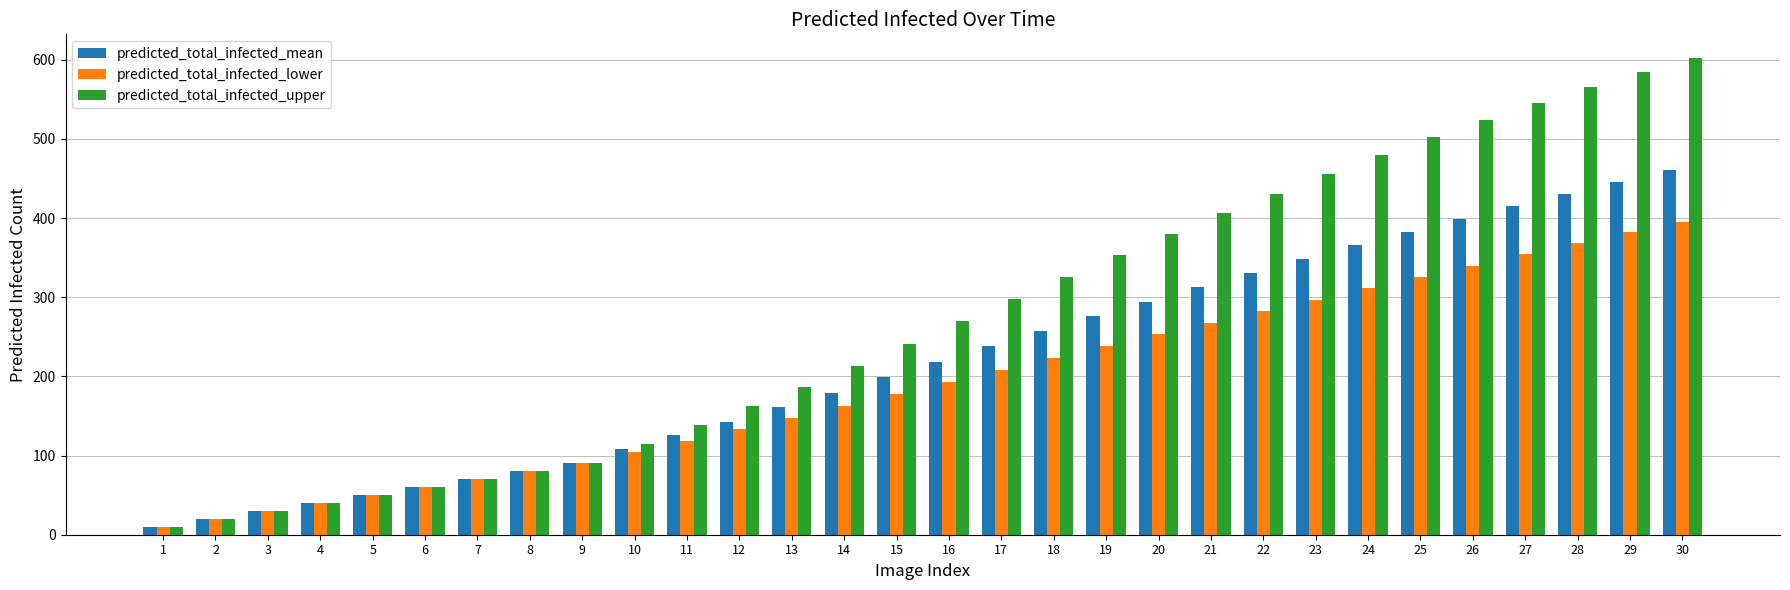

At which category does the chart reach its peak across all series?

30